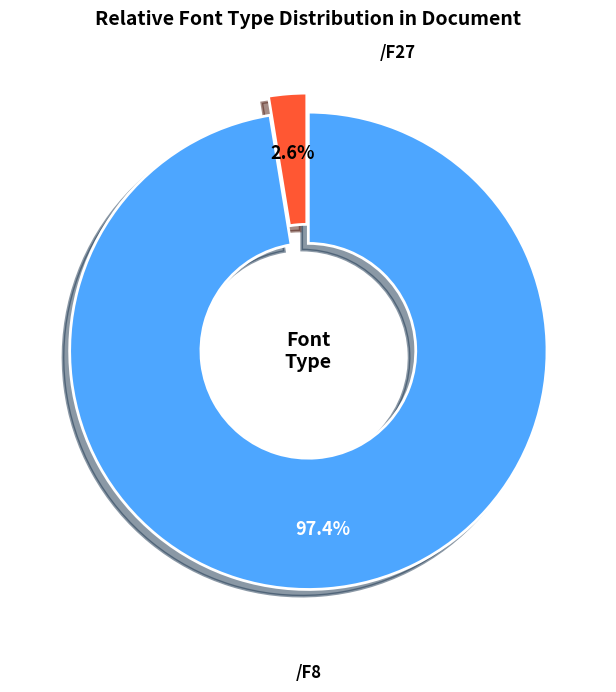

Is there a majority slice in this chart?

Yes